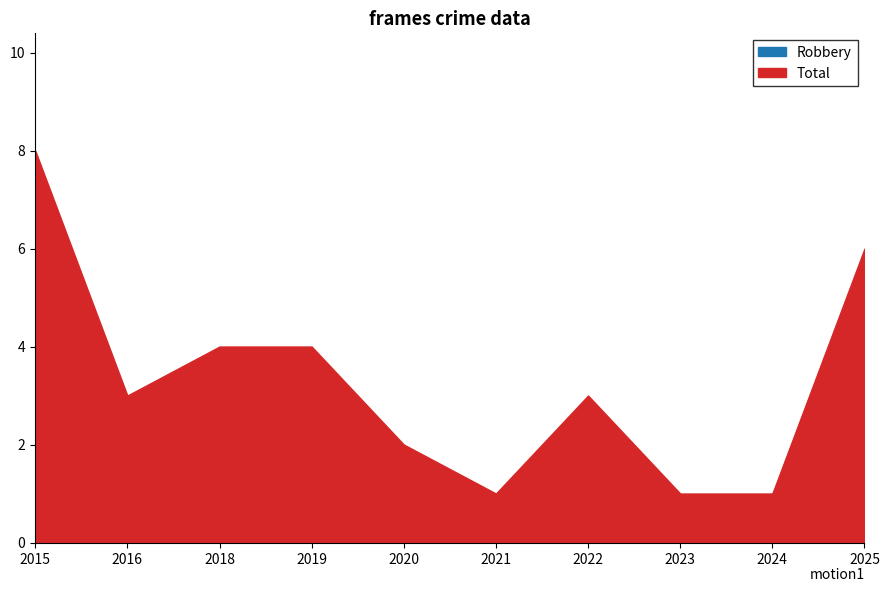

Which label corresponds to the largest value in the chart?

2015